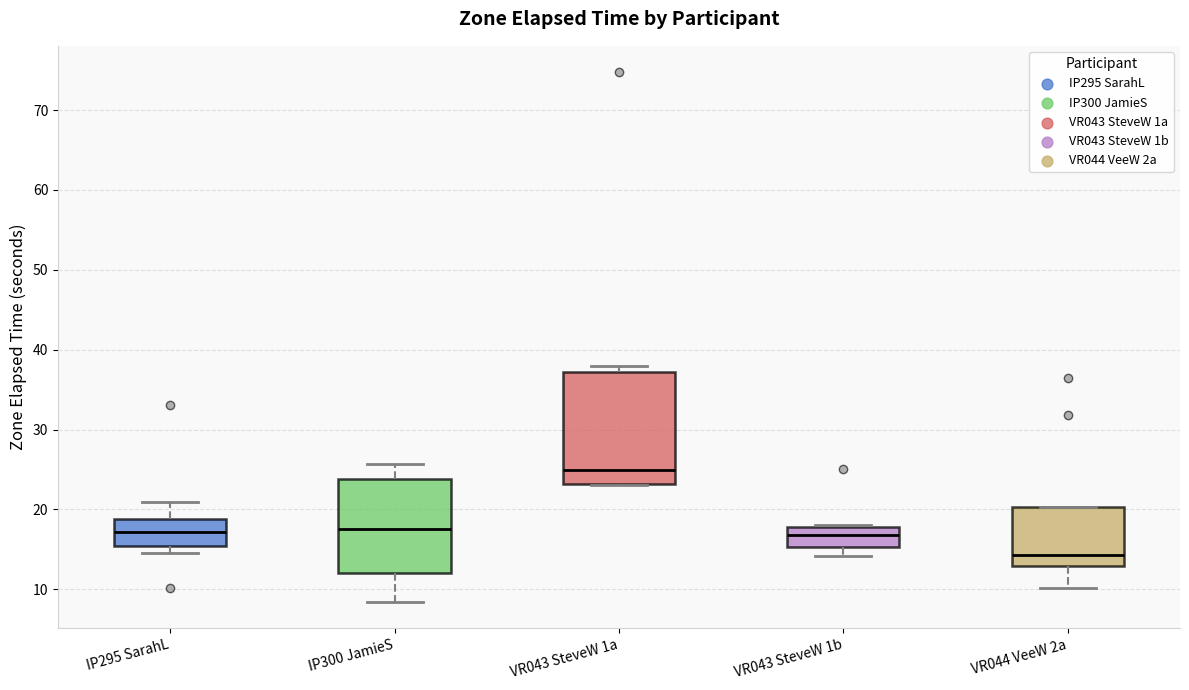

Reading left to right, read every box against the y-axis: the position of its median line, the range the box covers, and the ends of its whiskers. The values are not printed on the chart, so give them approximately, as read against the axis.

IP295 SarahL: median 17, box 15 to 19, whiskers 15 (just below the box's lower edge) to 21
IP300 JamieS: median 18, box 12 to 24, whiskers 8 to 26
VR043 SteveW 1a: median 25, box 23 to 37, whiskers 23 to 38
VR043 SteveW 1b: median 17, box 15 to 18, whiskers 14 to 18
VR044 VeeW 2a: median 14, box 13 to 20, whiskers 10 to 20